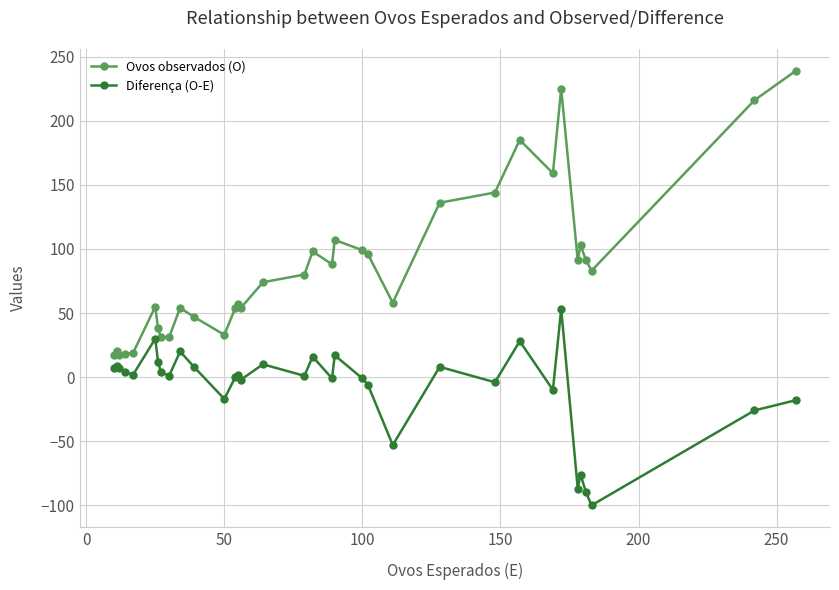

What is the difference between the maximum and minimum values in the Ovos observados (O) series?

222